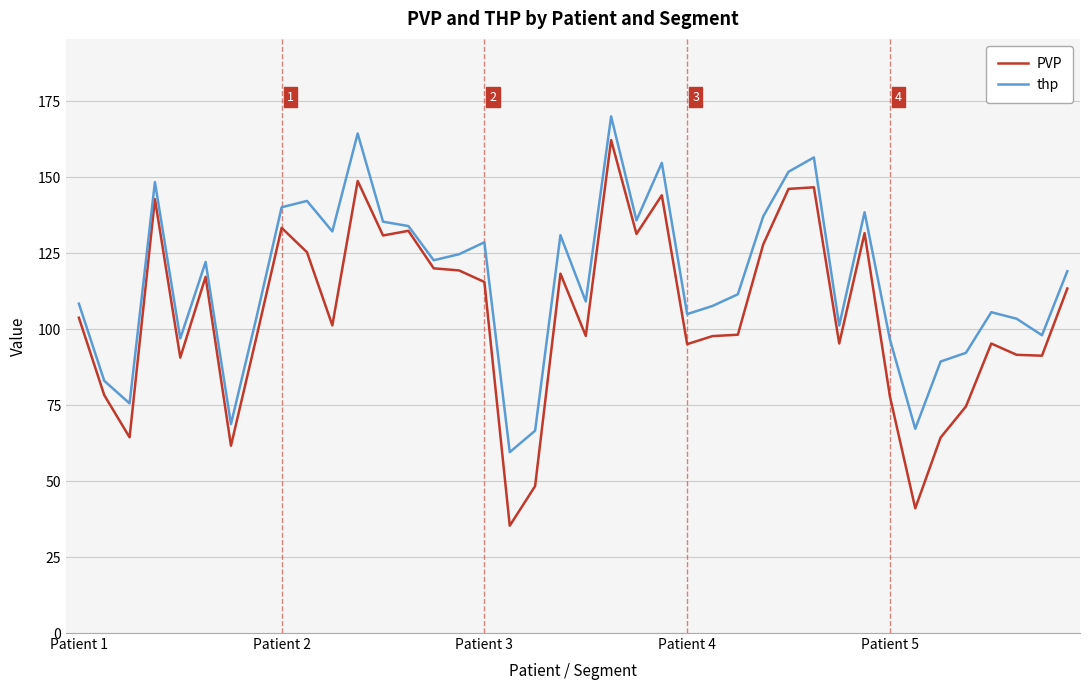

List the series in order of their overall mean, highest first.

thp, PVP